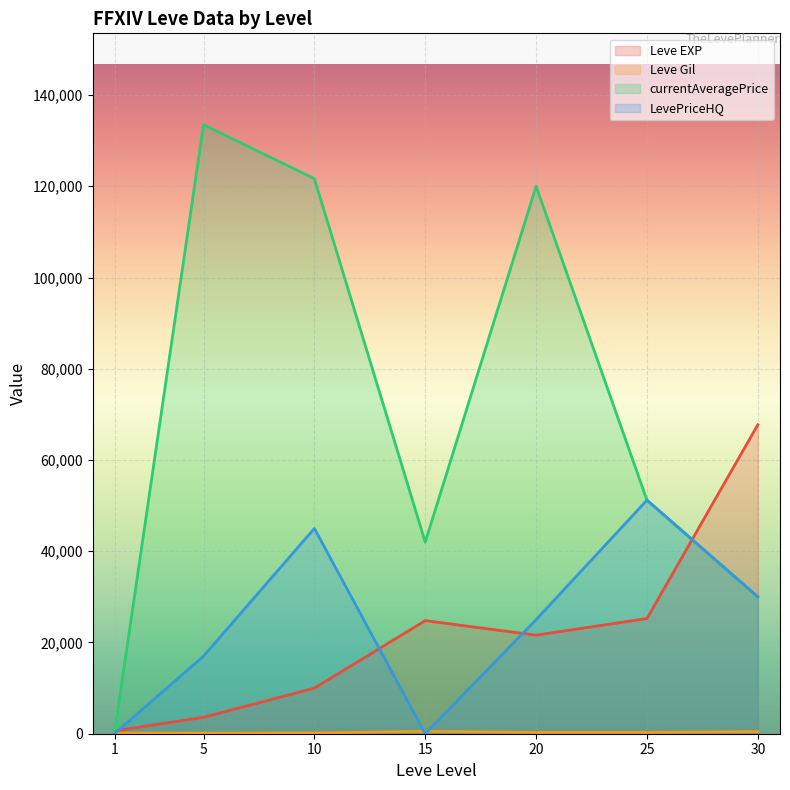

True or false: Leve Gil and currentAveragePrice intersect in this chart.

False